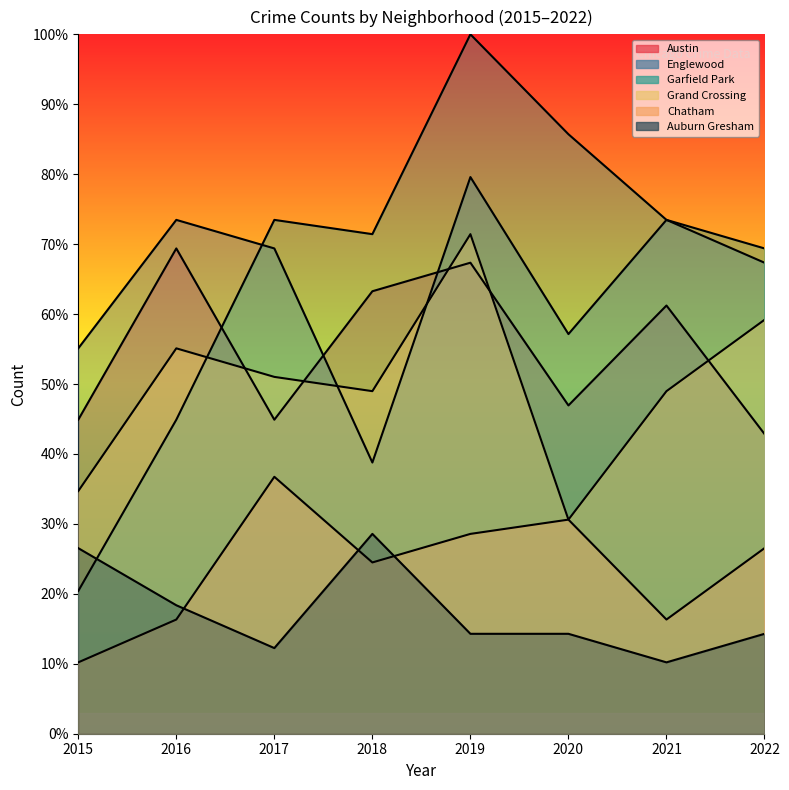

What is the average value of the Chatham series?

23.7